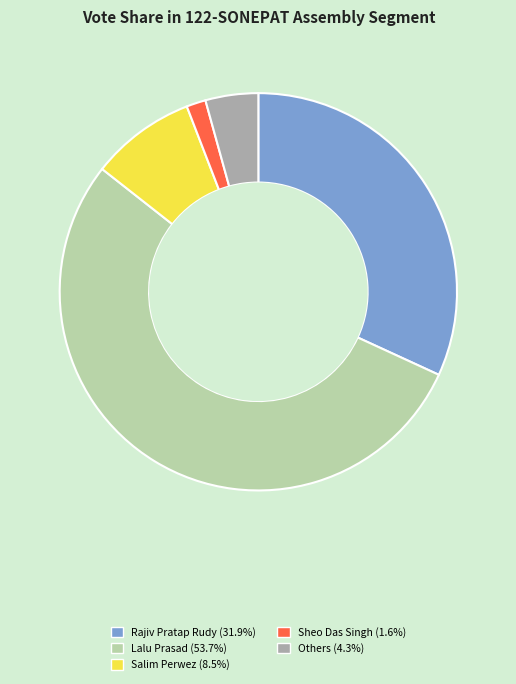

Does any single category account for the majority?

Yes